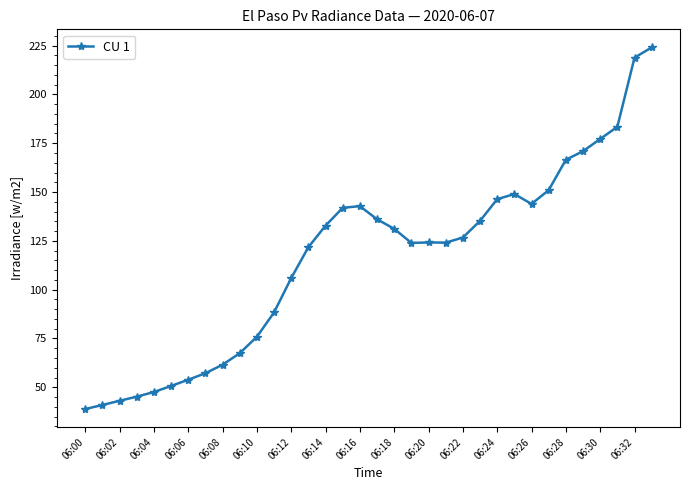

What is the value of the 29th point from the left?

166.5